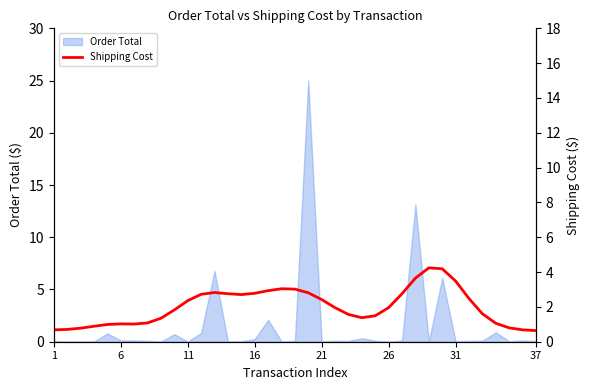

The Order Total series shows 0.0 at 11. True or false?

True